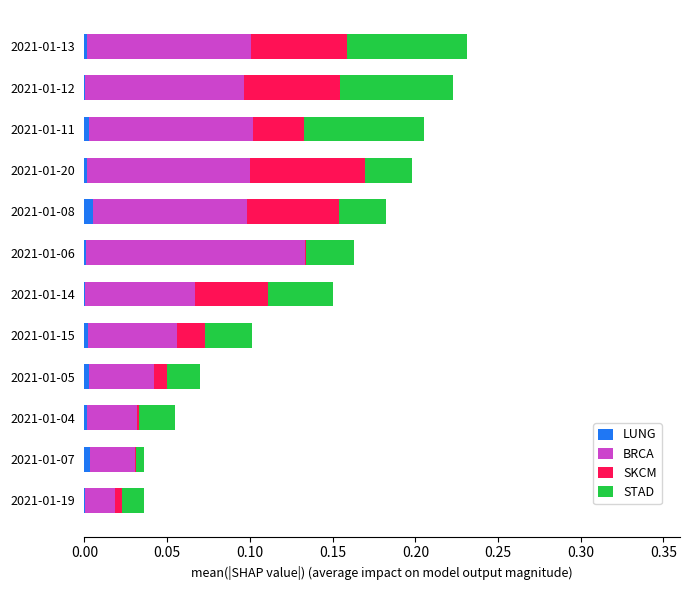

How many distinct data groups are displayed?

4